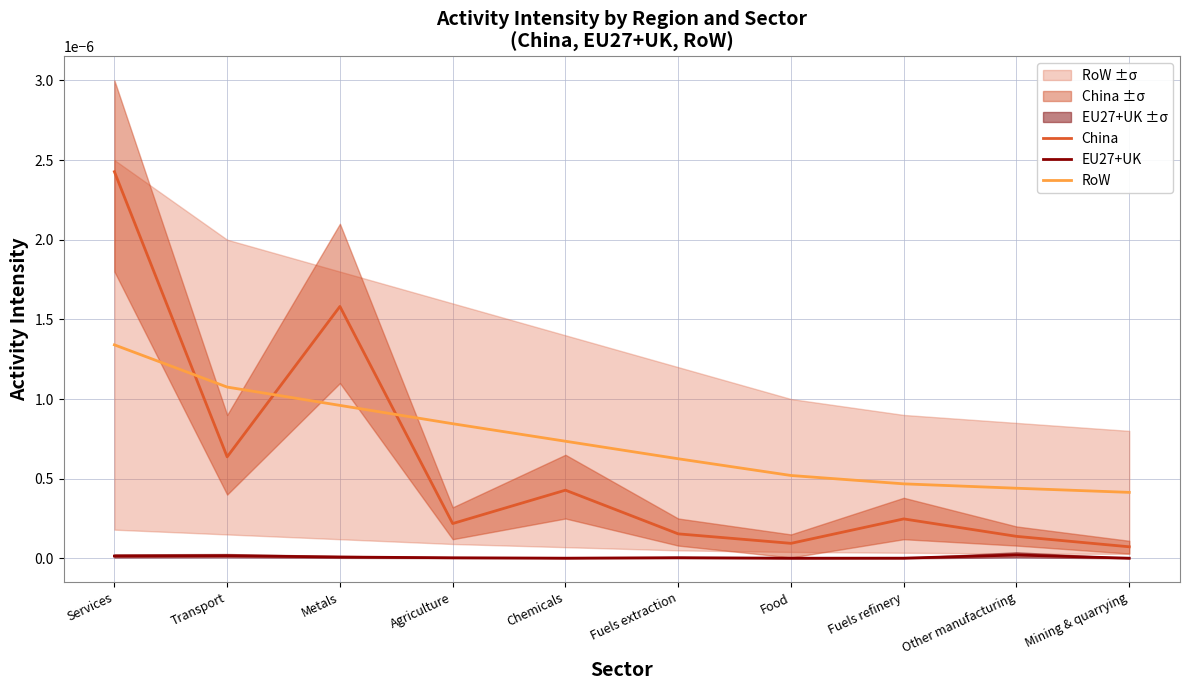

Count the number of data series in this chart.

3